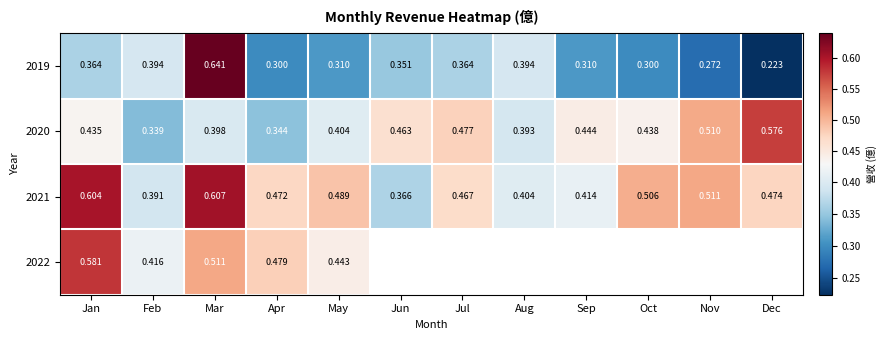

Where is 2021 nearest to the value 0?

Jun